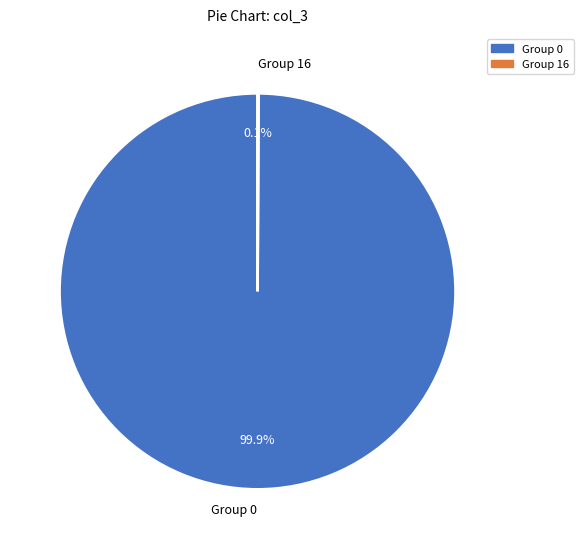

What is the largest slice in the pie chart?

Group 0